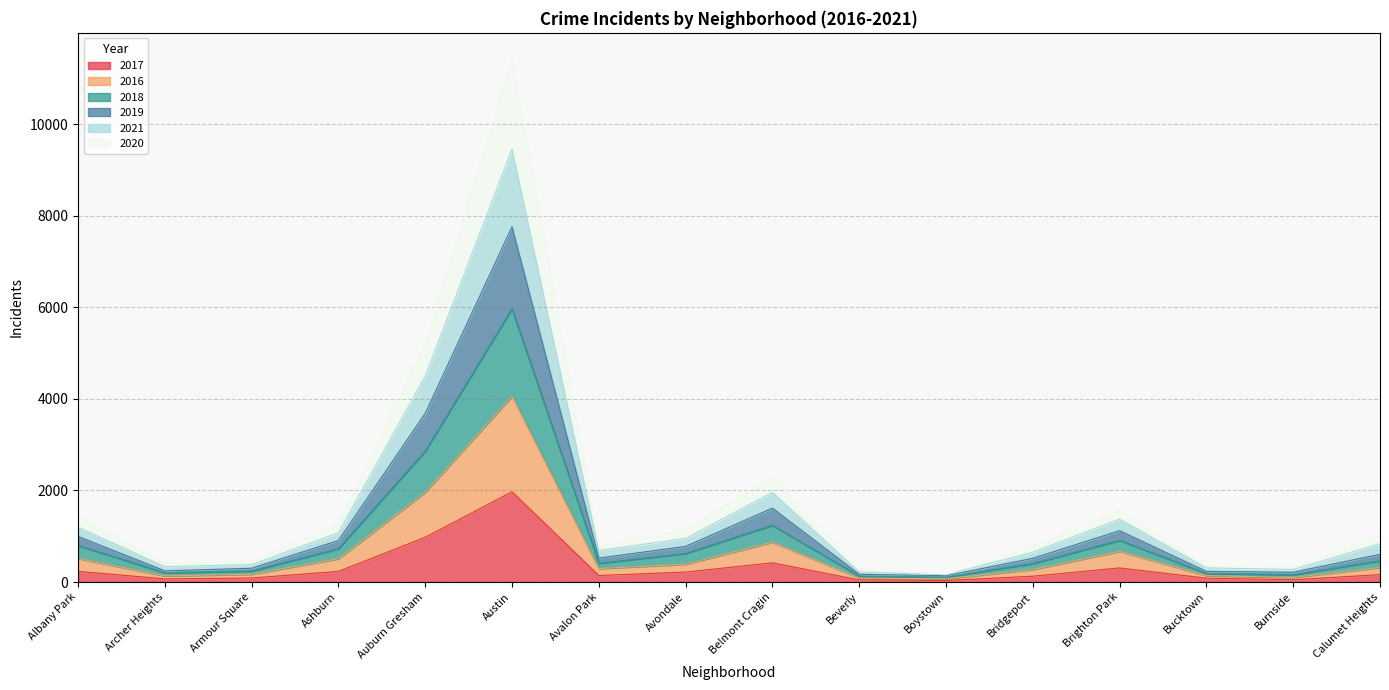

True or false: 2016 has a value of 84 at Bucktown.

False